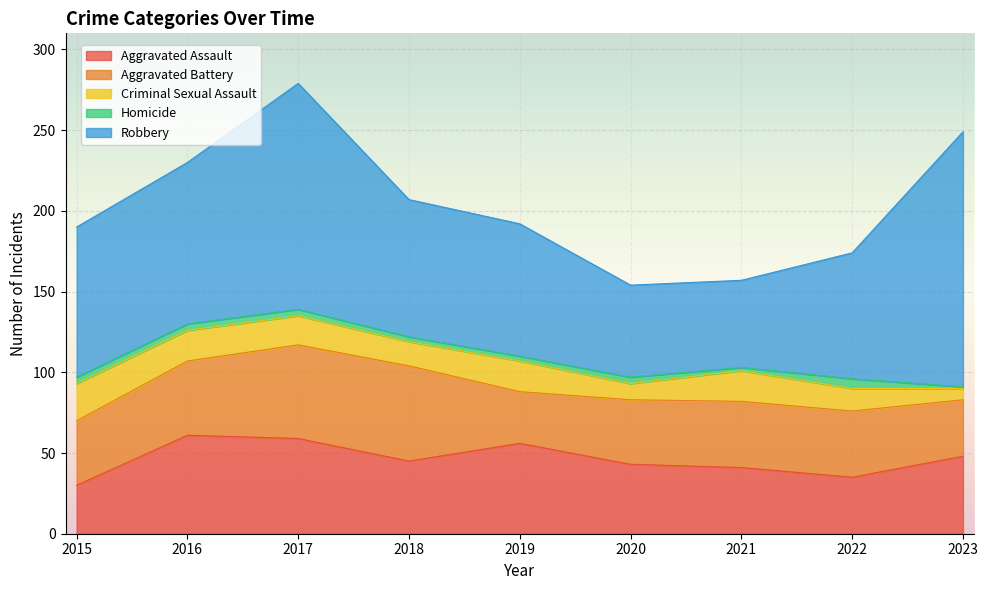

Which series has the largest total across all categories?

Robbery